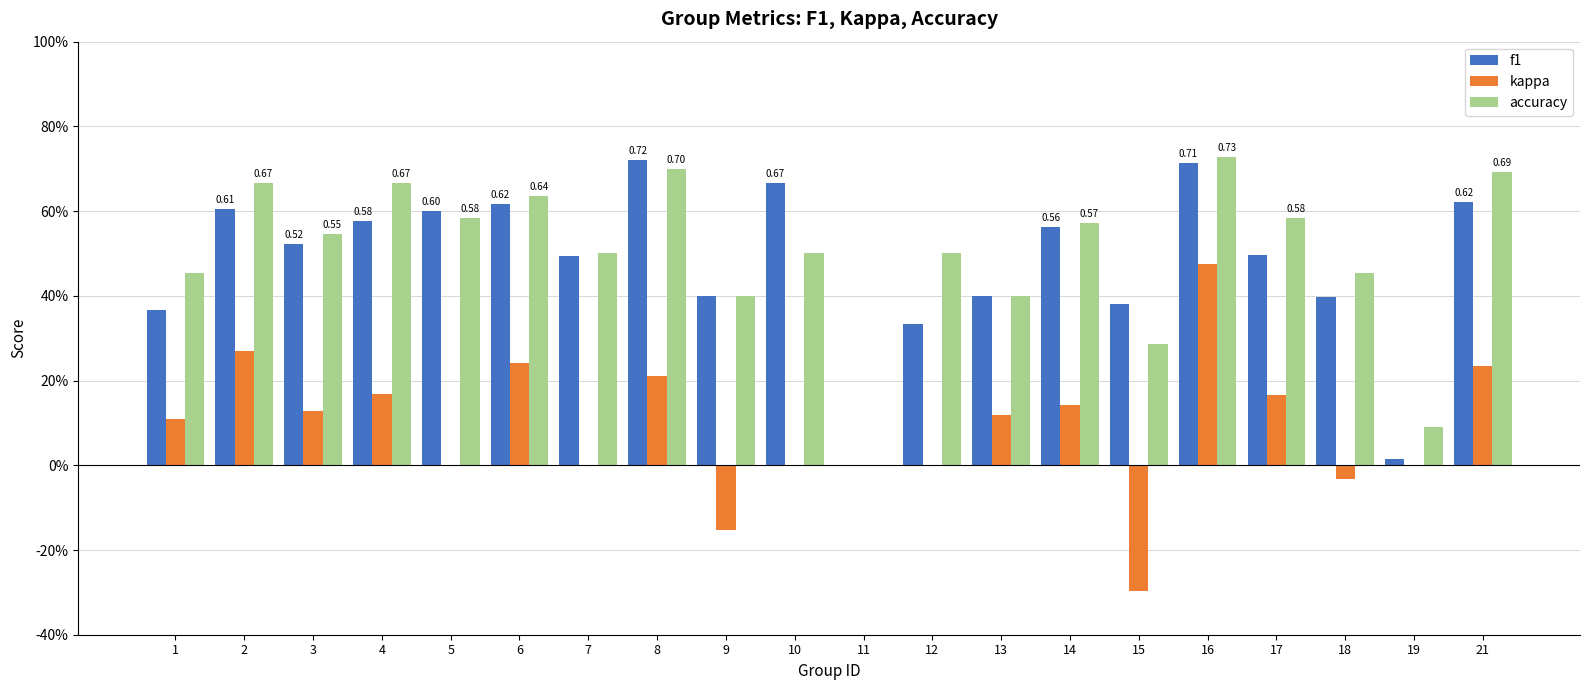

Rank the categories by kappa value from lowest to highest.

15, 9, 18, 5, 7, 10, 11, 12, 19, 1, 13, 3, 14, 17, 4, 8, 21, 6, 2, 16